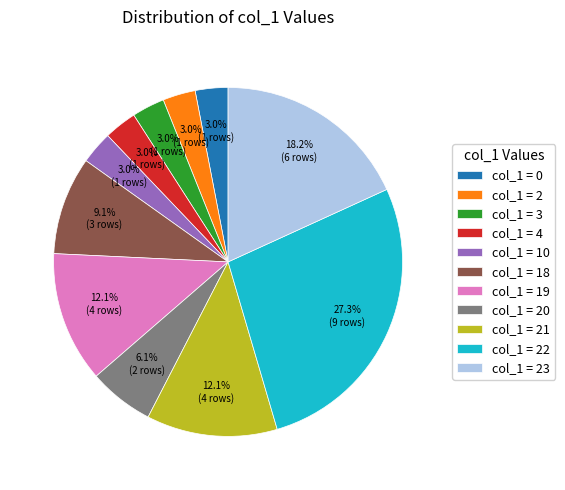

How many segments does this pie chart have?

11